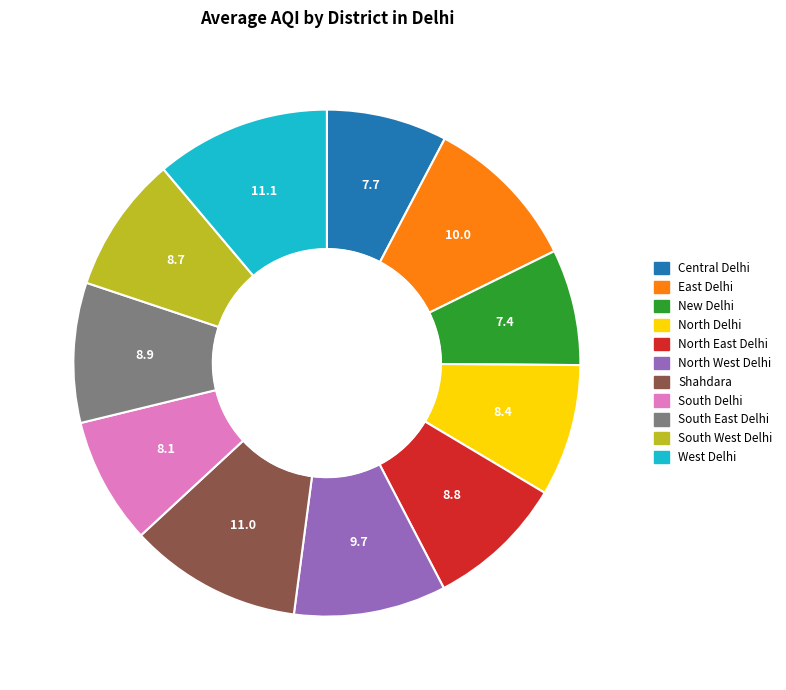

Combined, do North East Delhi and Central Delhi account for over 50%?

No